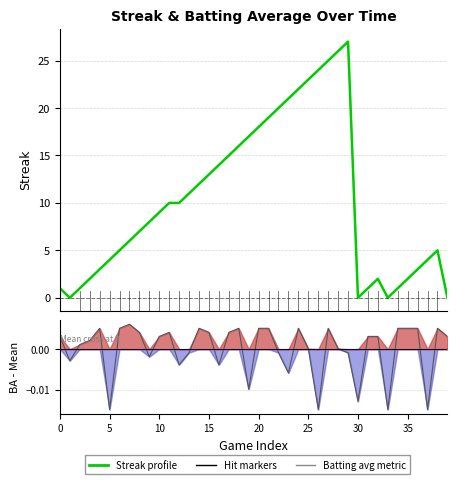

In Batting Average, how many points are higher than both neighbors (excluding endpoints)?

8